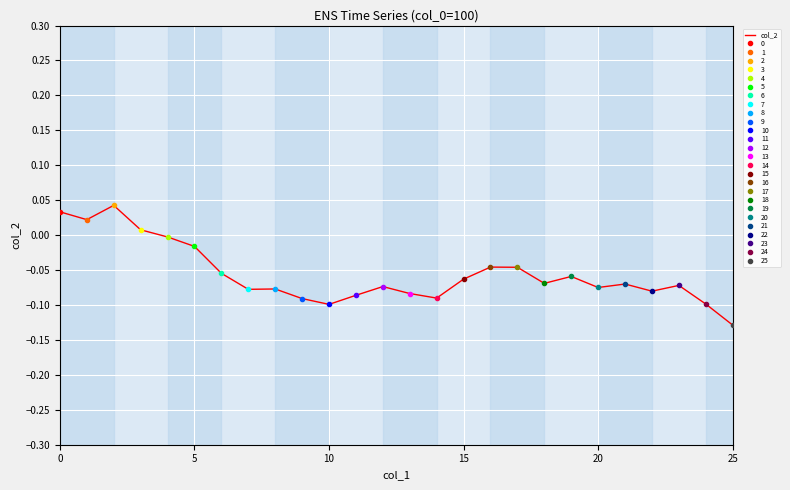

What is the label of the 7th point from the left?

6